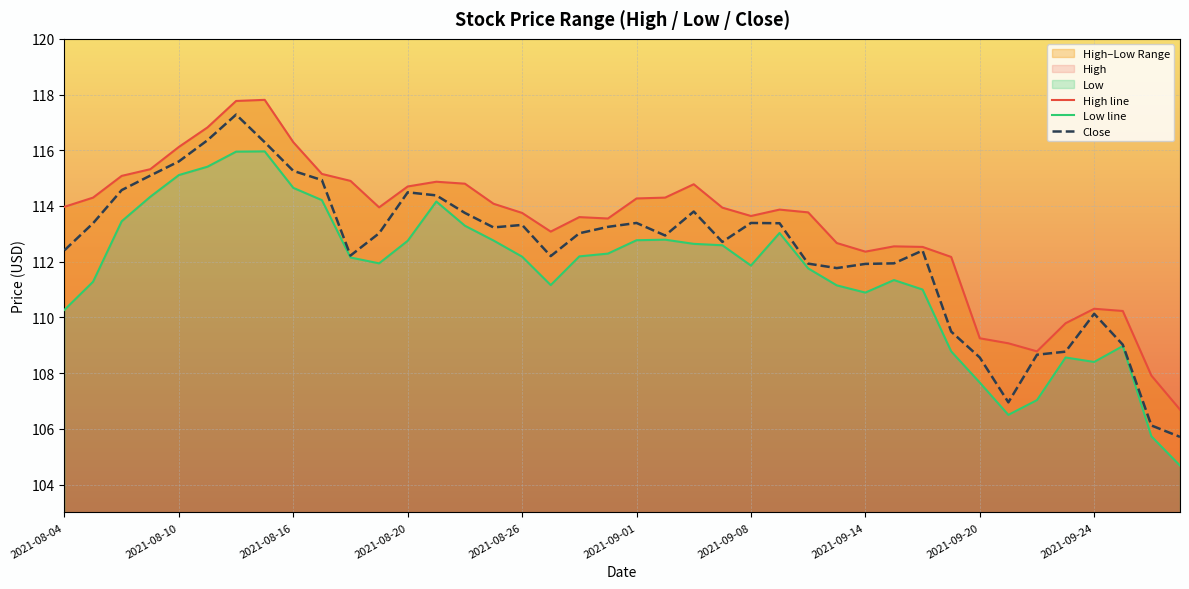

What is the value of the Close point at the 35th from the left?

108.7